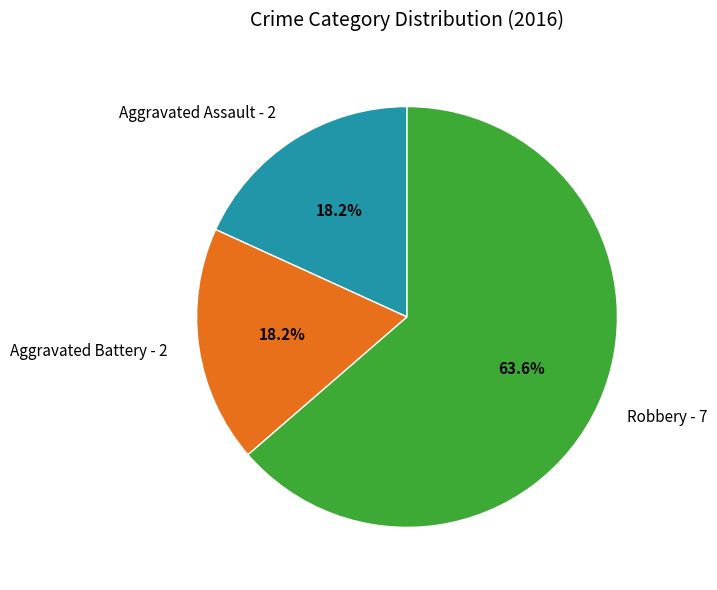

Is it true that Robbery is 53% of the pie?

False